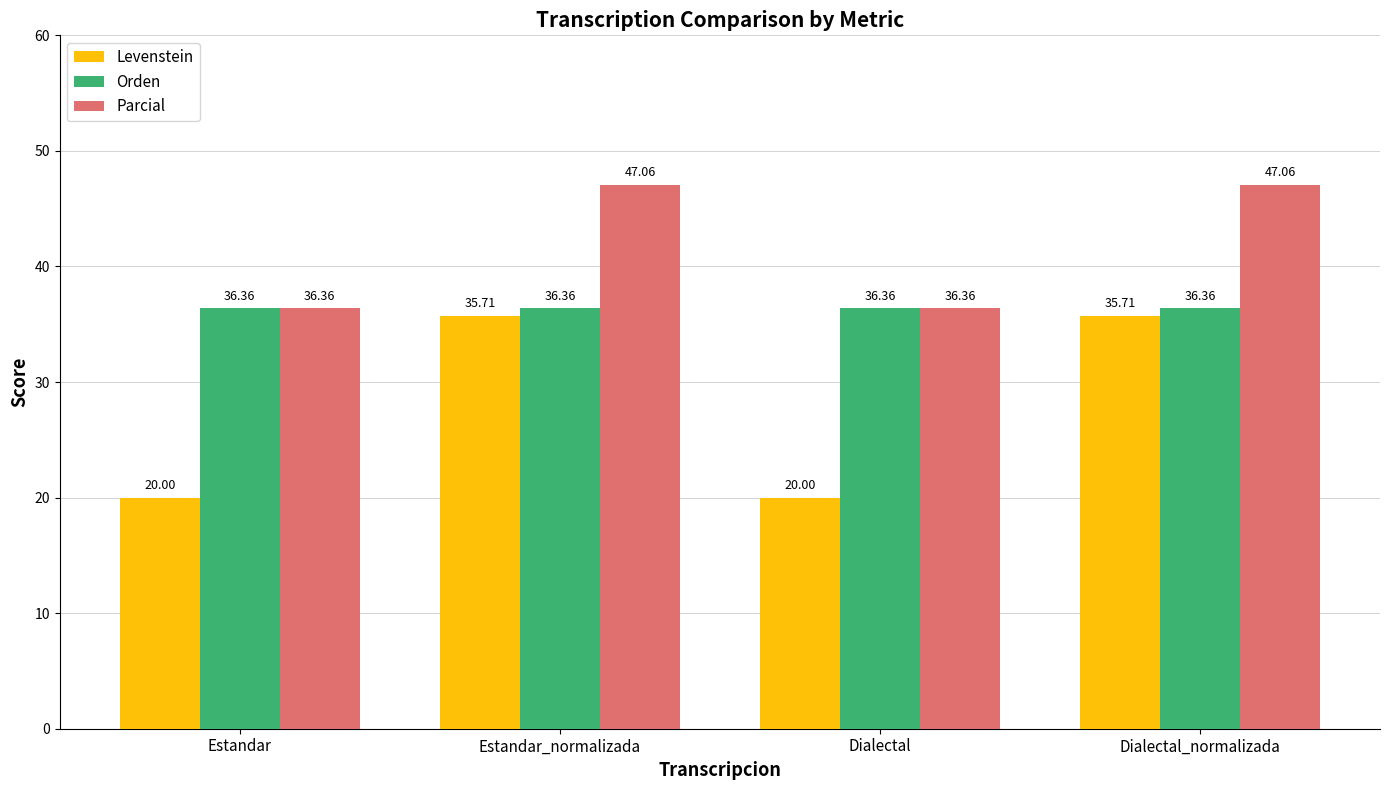

What is the total value across all series at Dialectal_normalizada?

119.1